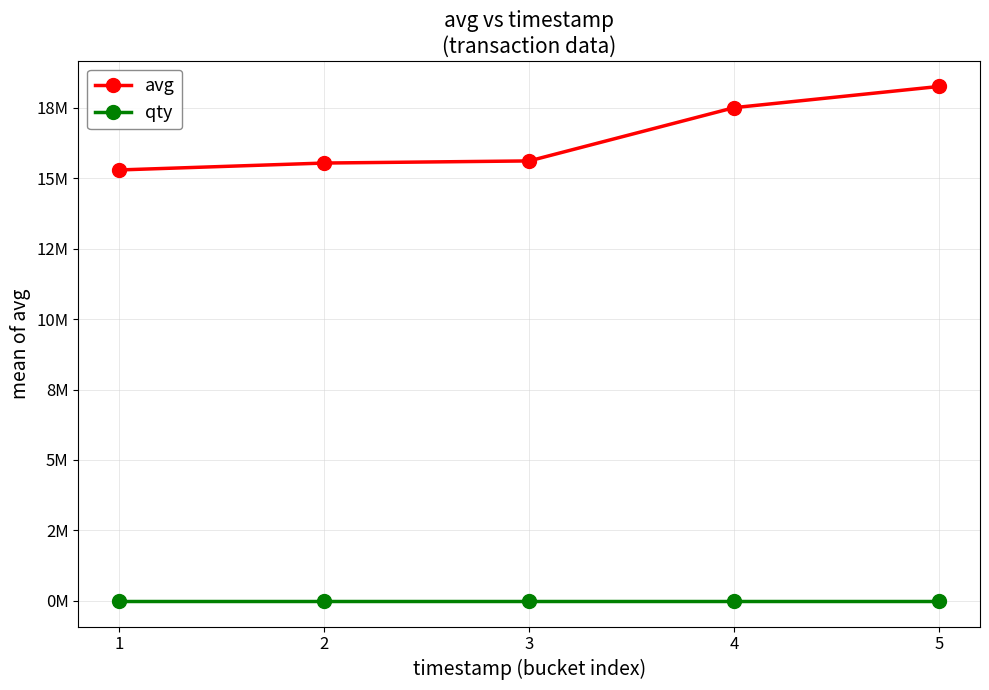

What is the spread (max minus min) of values at 3?

15616561.5